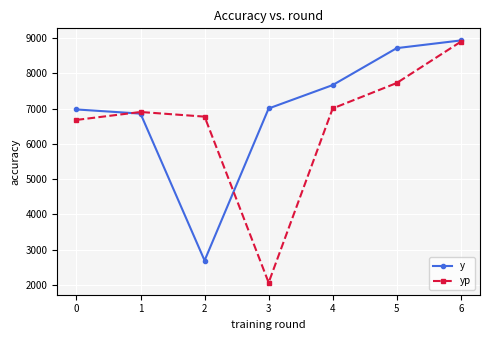

Rank the series by their average value, from lowest to highest.

yp, y